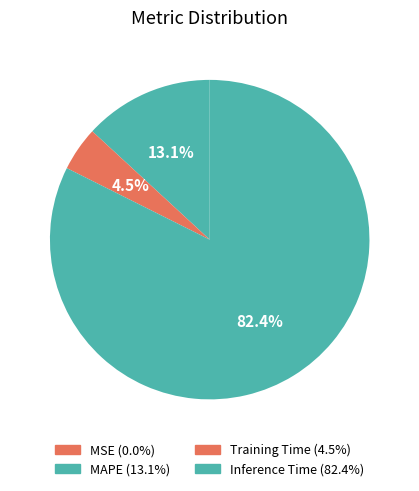

Which slice is the smallest?

MSE